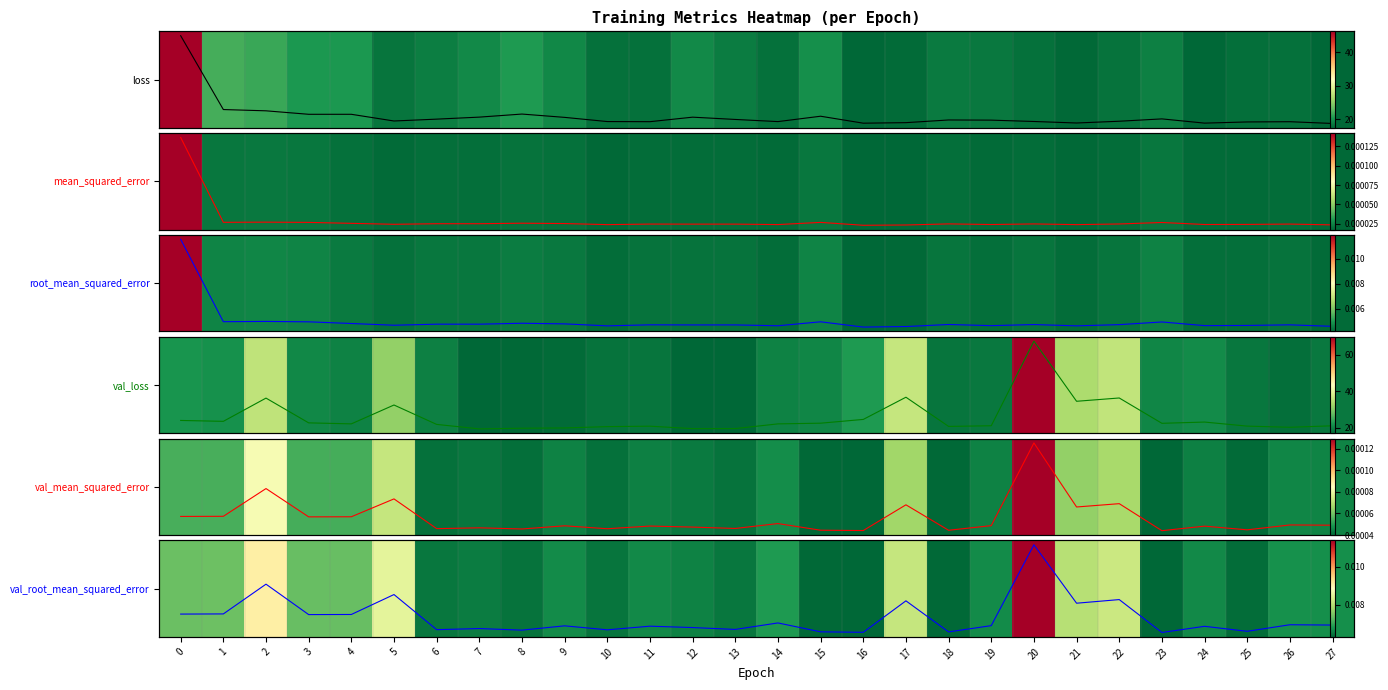

True or false: val_root_mean_squared_error has a value of 0.0 at 2.

True